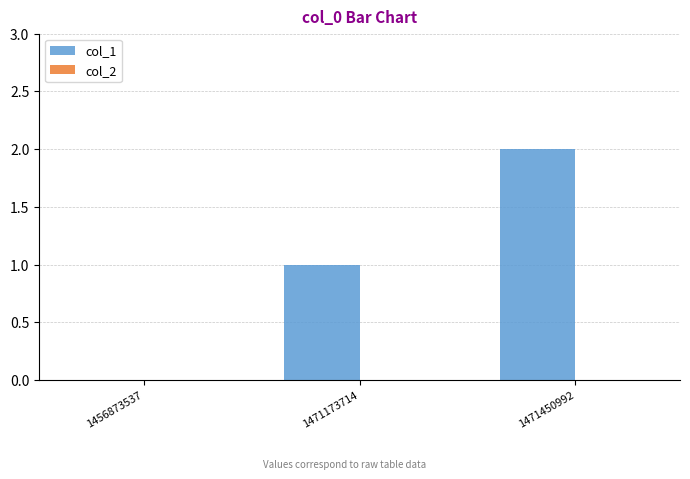

Between 1471173714 and 1471450992, which is larger?

1471450992